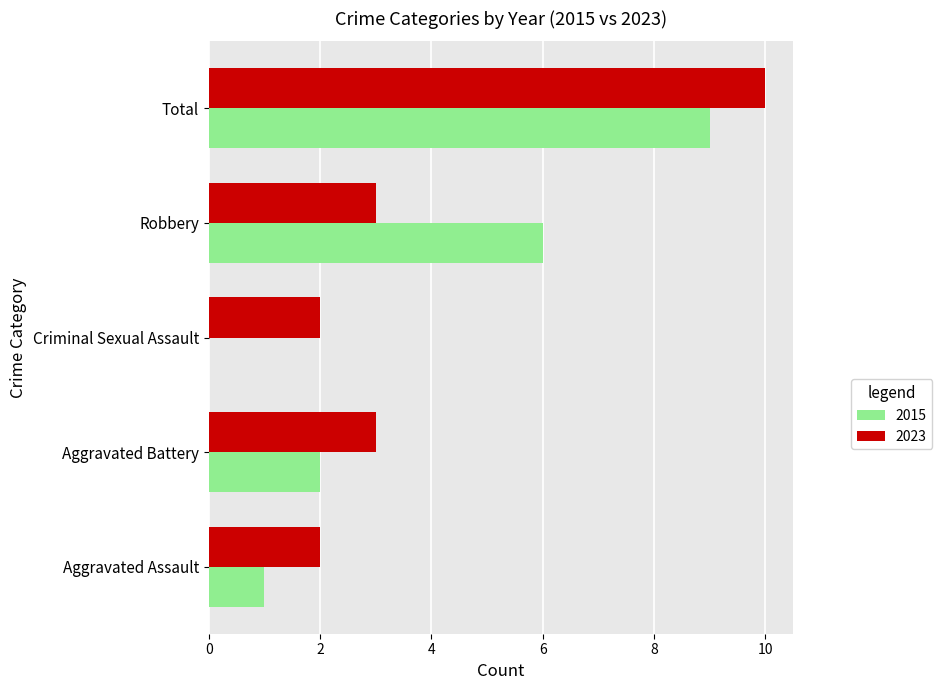

At which category does the chart reach its peak across all series?

Total